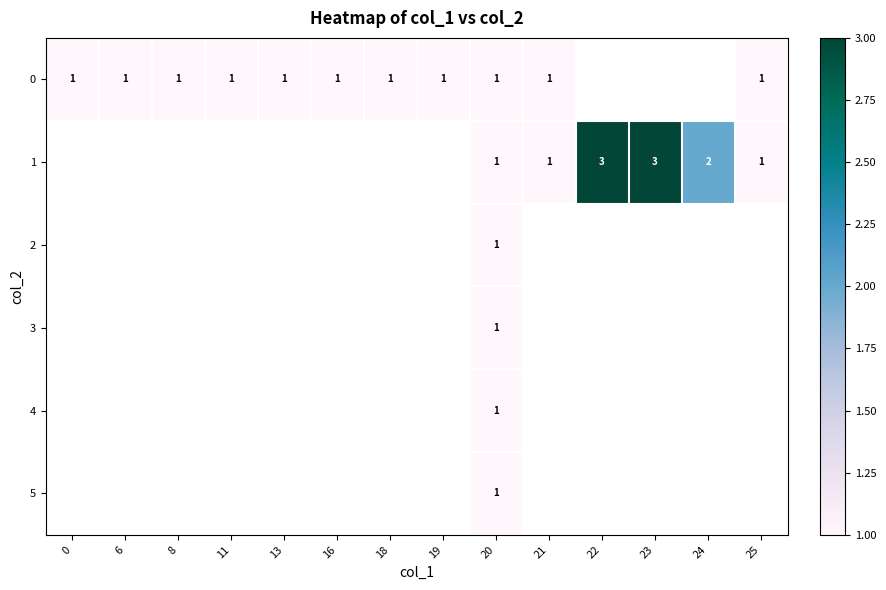

At 20, list the series in order from largest to smallest.

0, 1, 2, 3, 4, 5